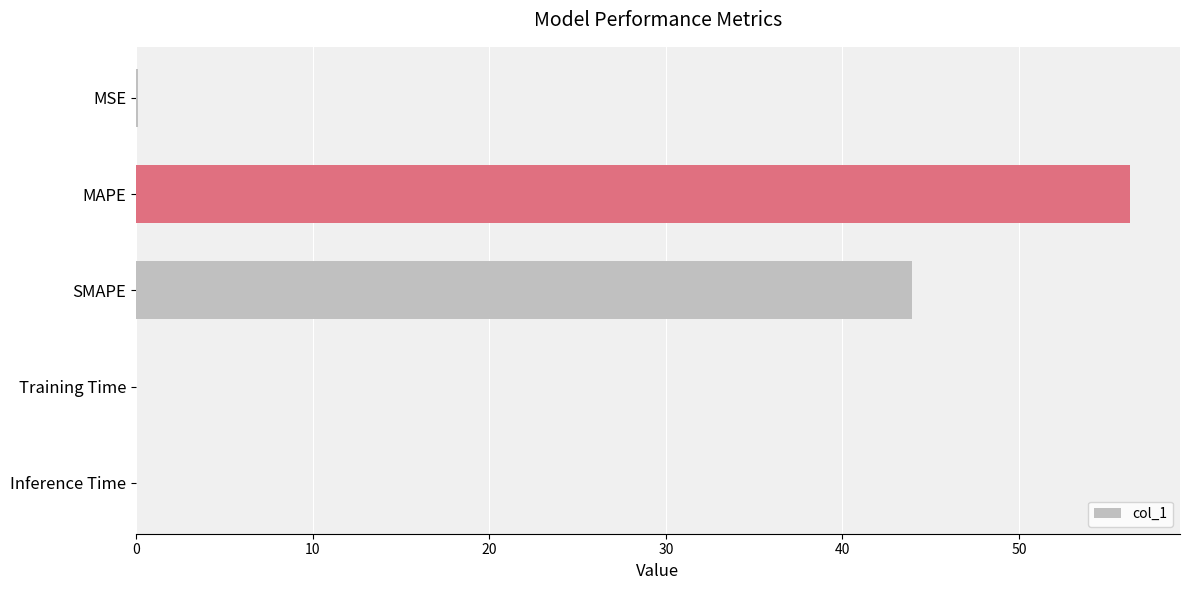

Which label corresponds to the largest value in the chart?

MAPE